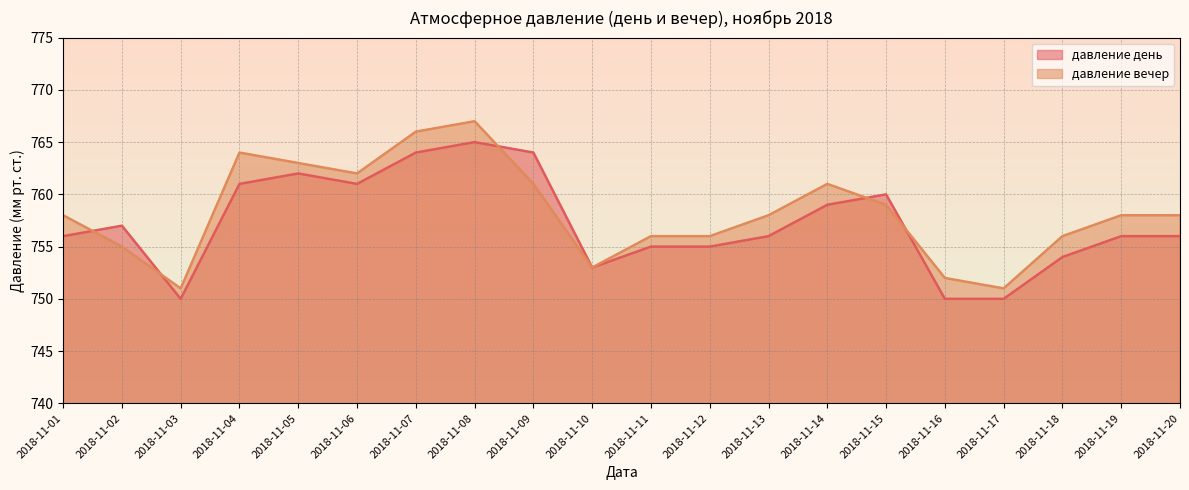

Where is the first local minimum for давление день?

2018-11-03